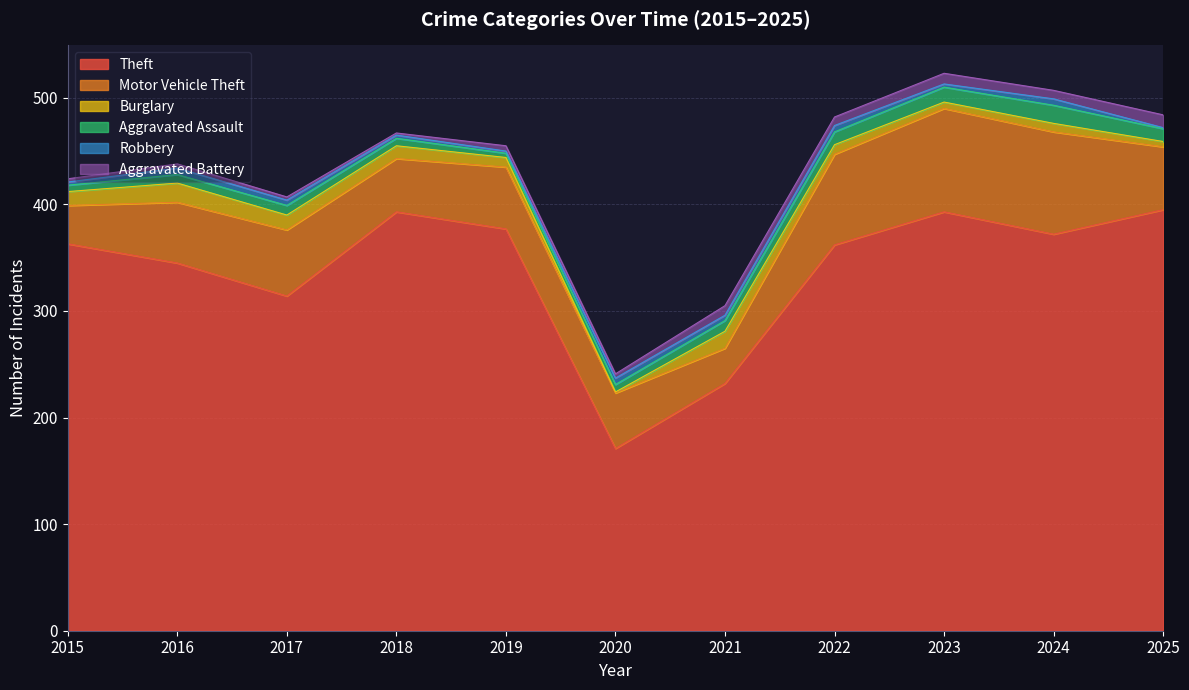

The Motor Vehicle Theft series shows 59 at 2025. True or false?

True